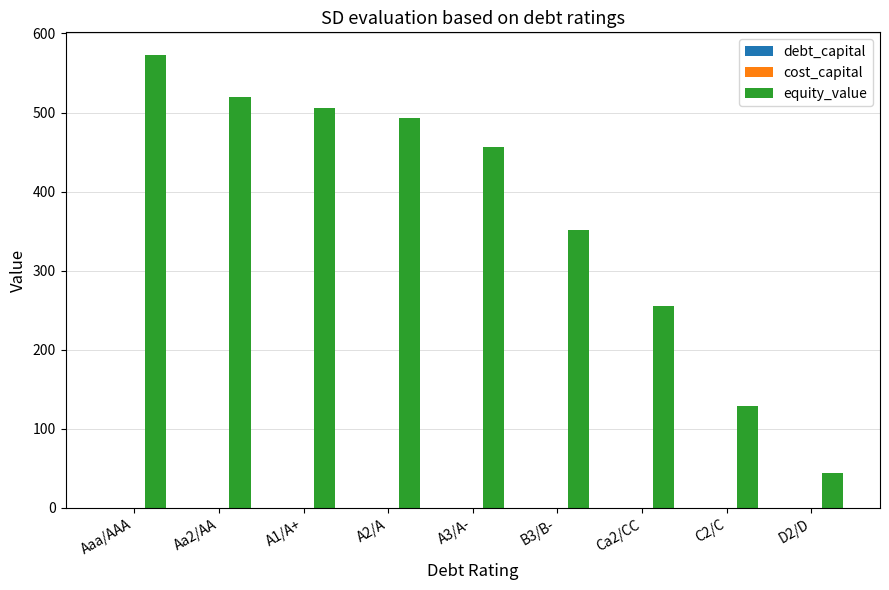

Which series has the largest total across all categories?

equity_value